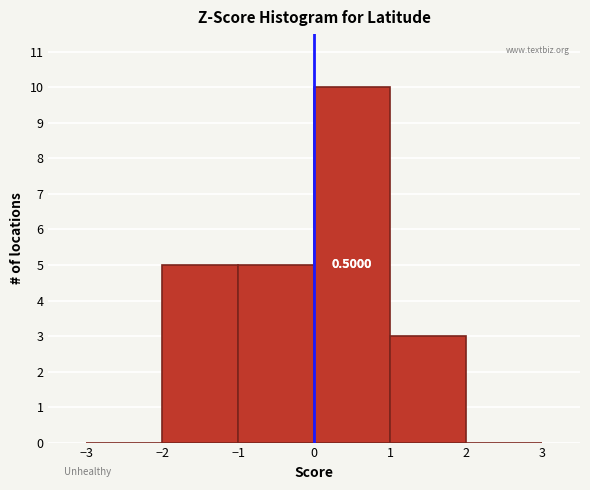

Which range on the x-axis has the tallest bar?

0 to 1